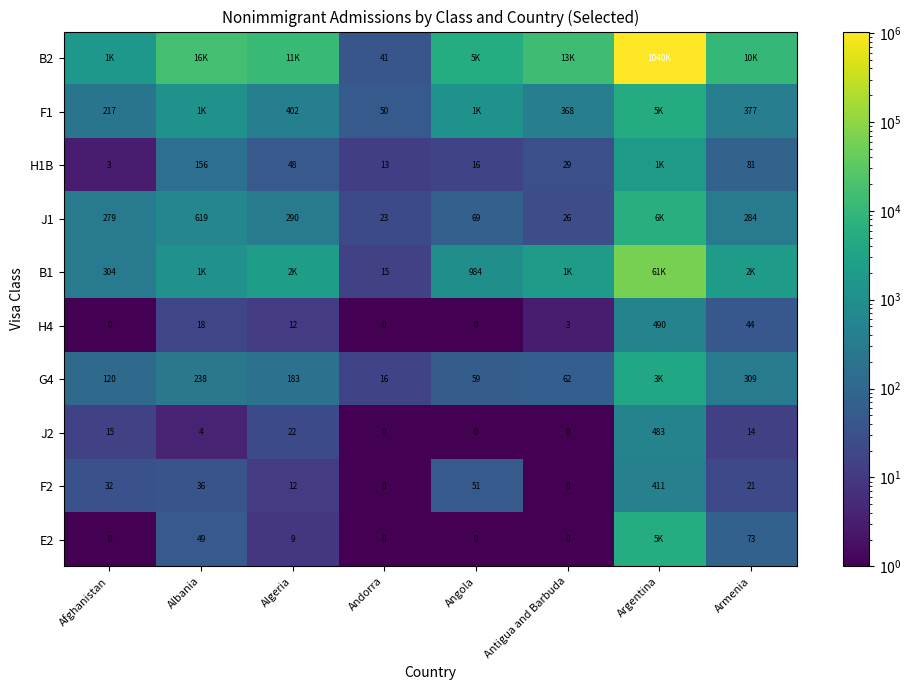

How many categories are shown in the chart?

8